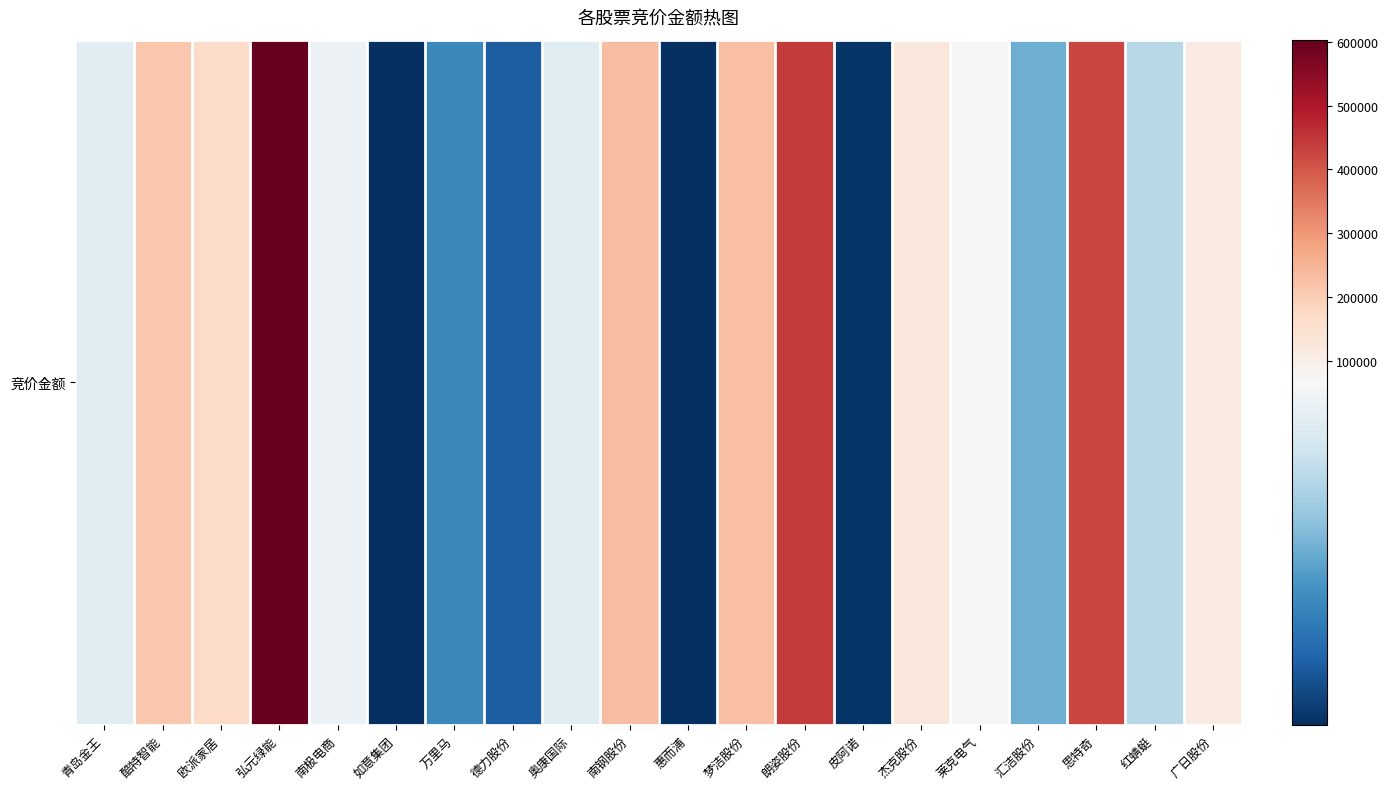

Reading left to right, what are all the values shown in this chart?

青岛金王=59616	酷特智能=210990	欧派家居=170370	弘元绿能=603451	南极电商=63008	如意集团=8750	万里马=29234	德力股份=18662	奥康国际=59225	南钢股份=232617	惠而浦=8855	梦洁股份=225938	朗姿股份=443290	皮阿诺=9834	杰克股份=128460	莱克电气=69342	汇洁股份=37950	思特奇=424683	红蜻蜓=50150	广日股份=110685